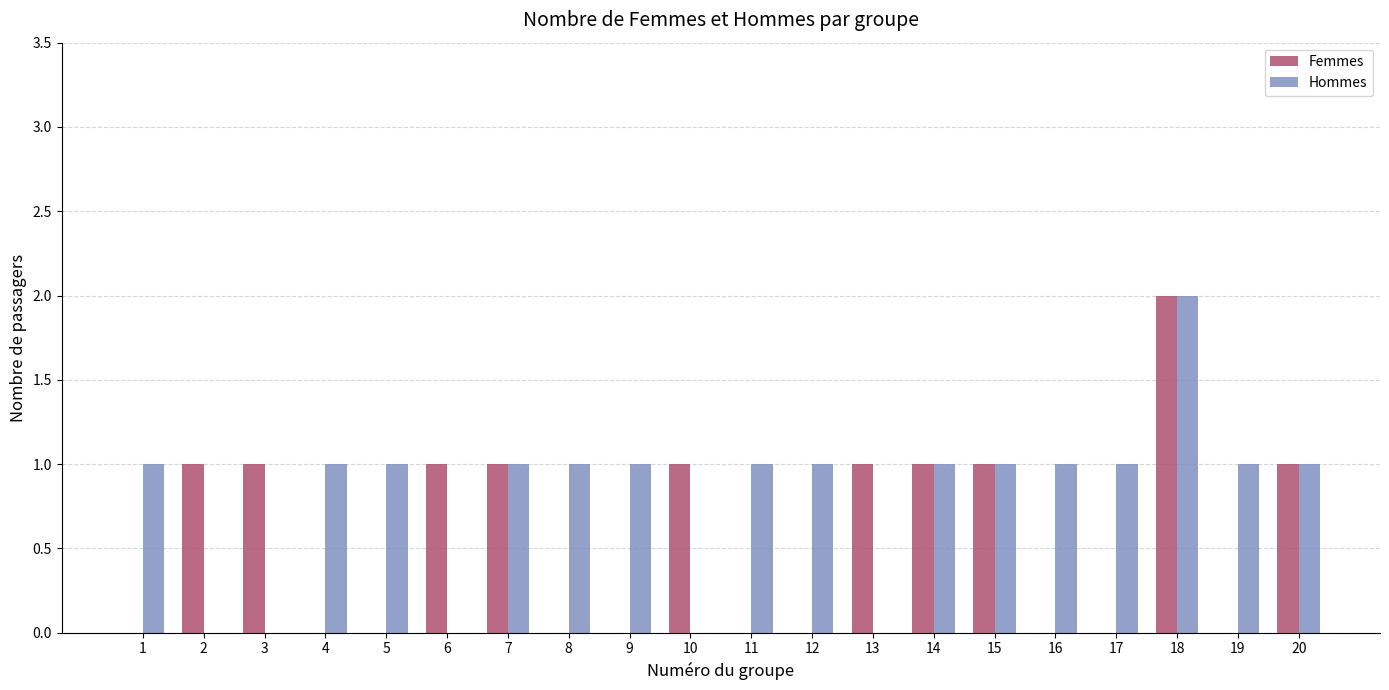

Reading right to left, transcribe all the data shown in this chart.

Femmes: 20=1	19=0	18=2	17=0	16=0	15=1	14=1	13=1	12=0	11=0	10=1	9=0	8=0	7=1	6=1	5=0	4=0	3=1	2=1	1=0
Hommes: 20=1	19=1	18=2	17=1	16=1	15=1	14=1	13=0	12=1	11=1	10=0	9=1	8=1	7=1	6=0	5=1	4=1	3=0	2=0	1=1